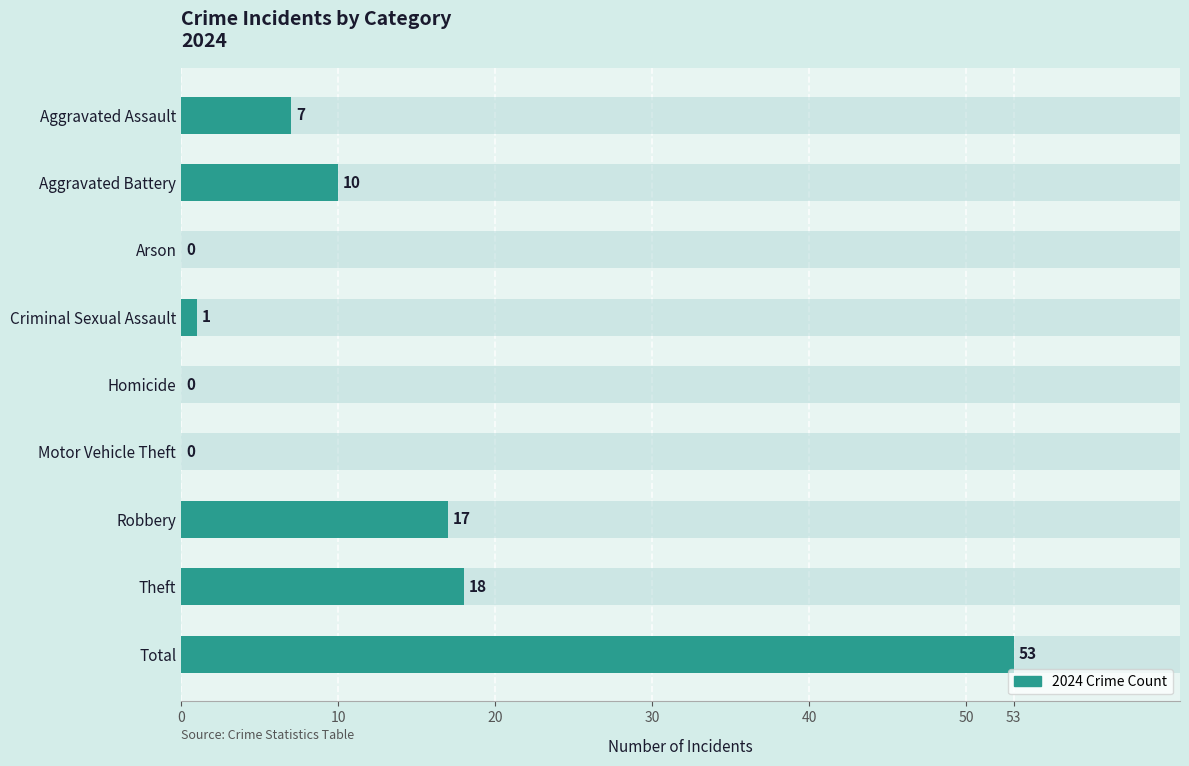

What value does the data have at Aggravated Battery, to the nearest 5?

10